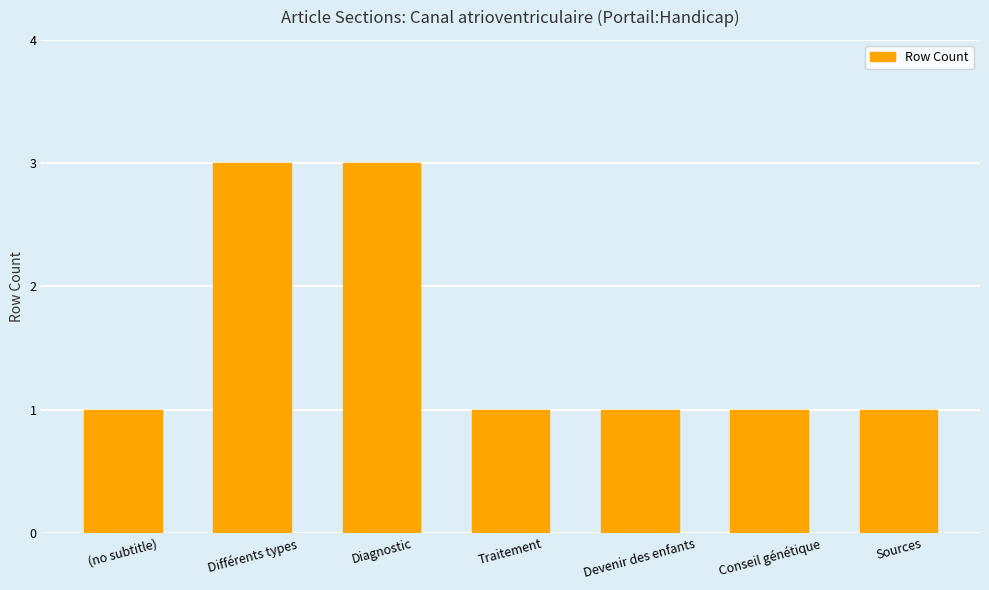

What is the approximate value at Diagnostic?

3